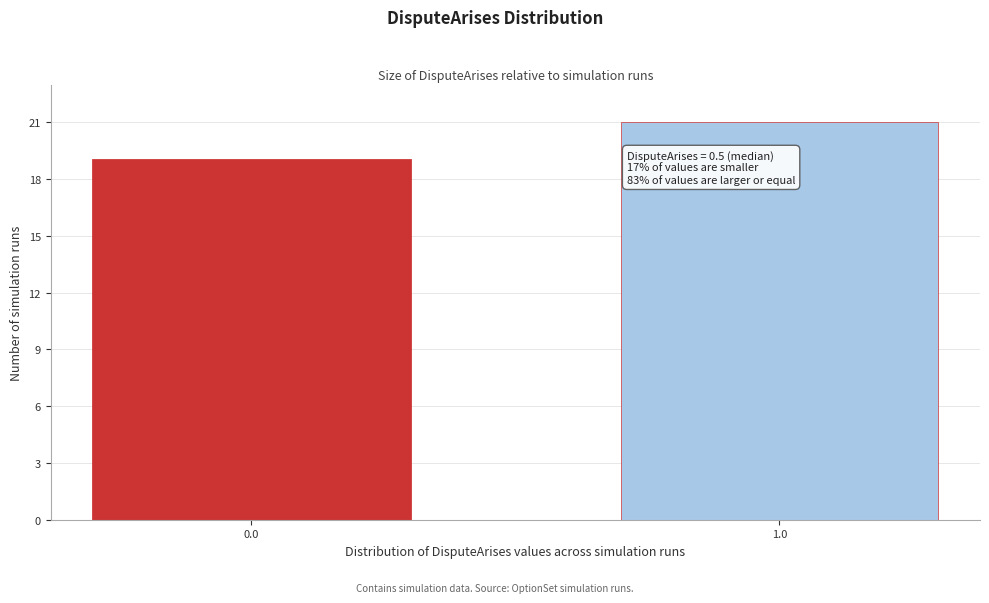

Reading left to right, transcribe all the data shown in this chart.

19	21